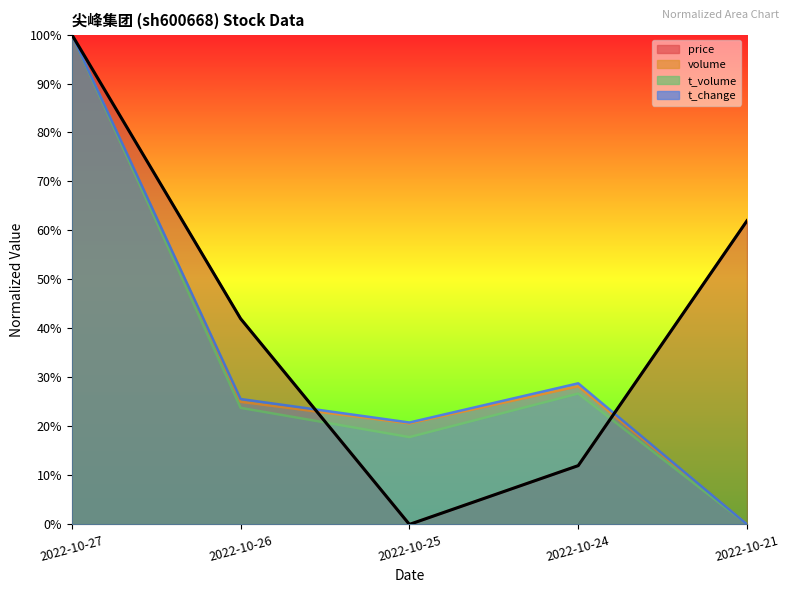

How many data points in t_volume are less than 23?

2